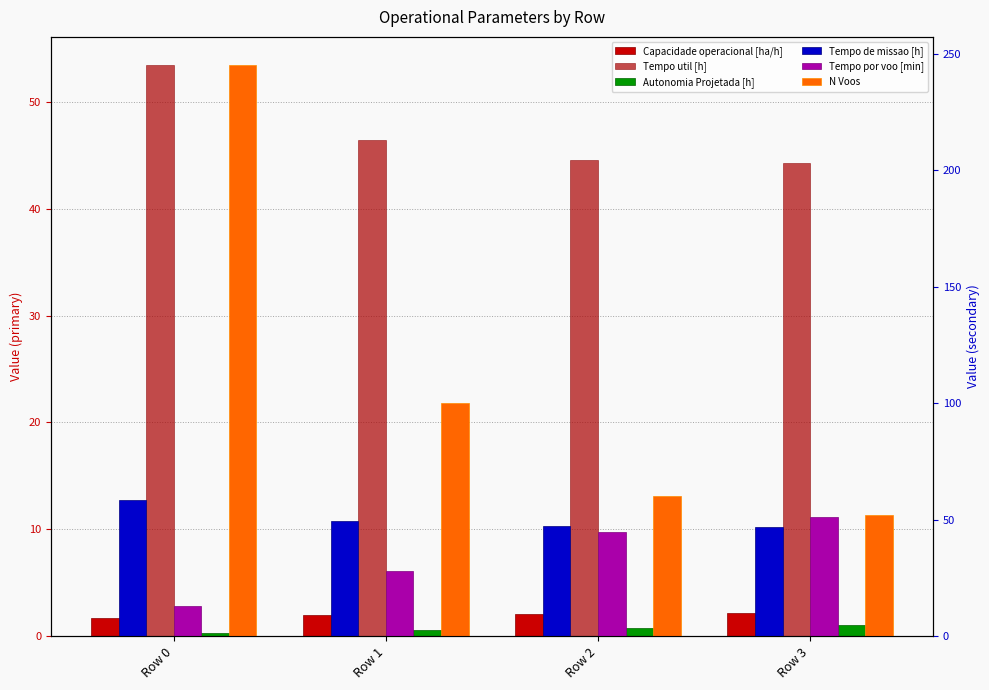

How many groups of bars are there?

4